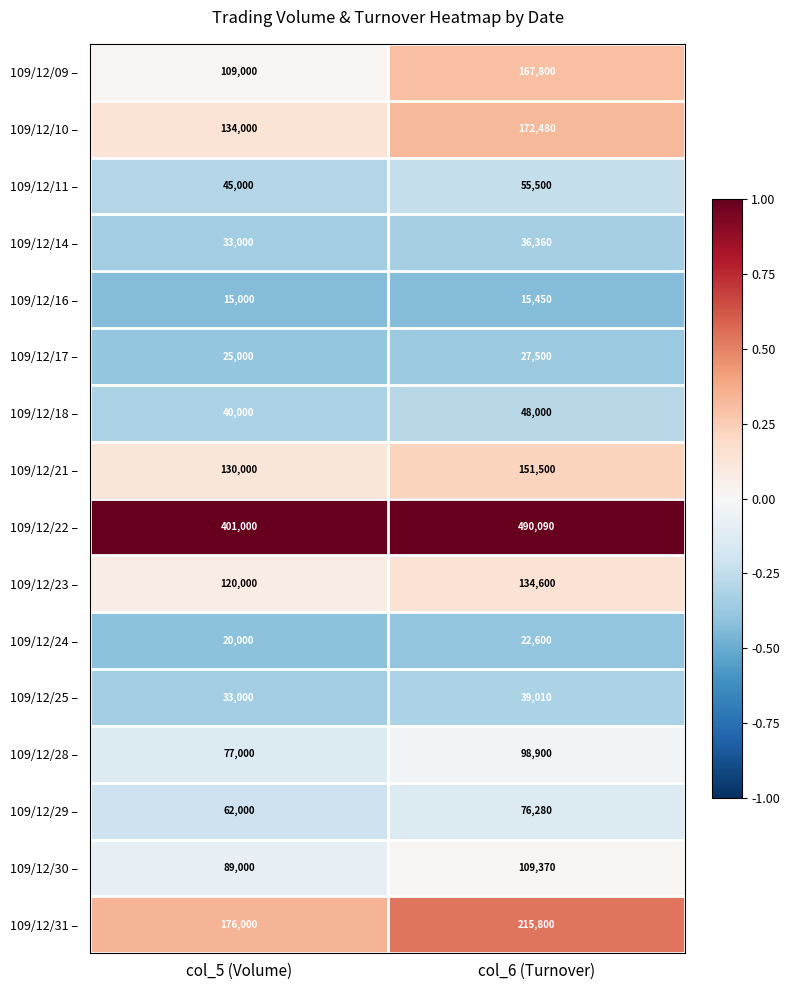

What value does the 109/12/25 – series have at col_6 (Turnover)?

39010